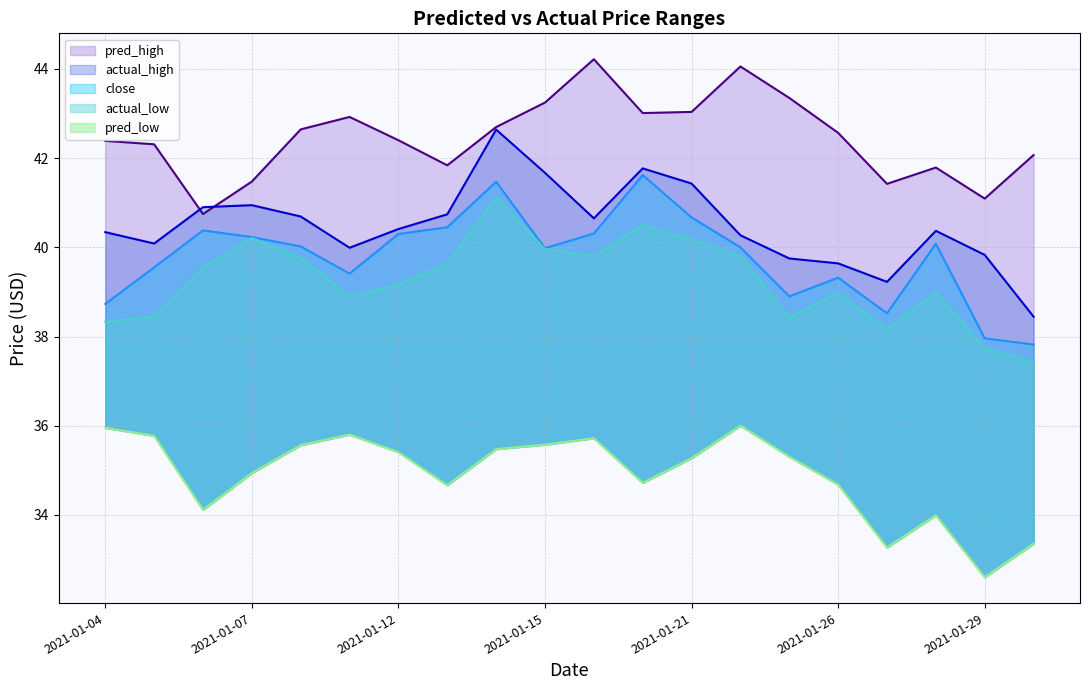

What is the sum of the pred_low values at 2021-01-22 and 2021-01-12?

71.4